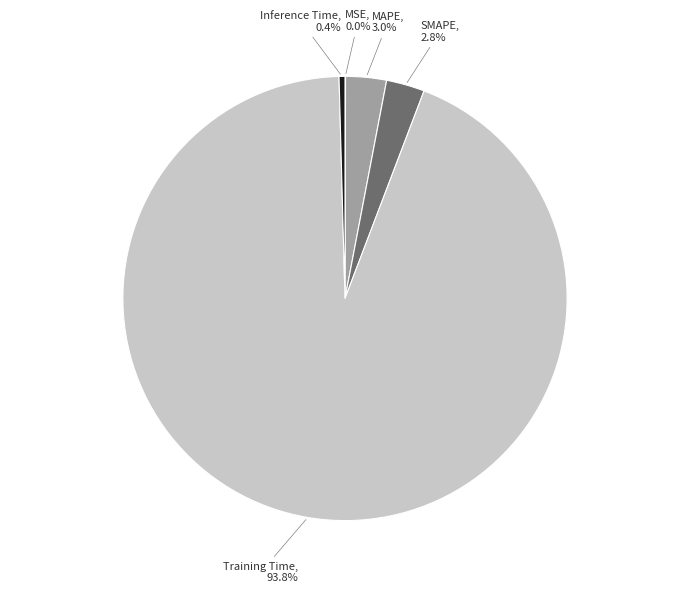

How many slices are in this pie chart?

5